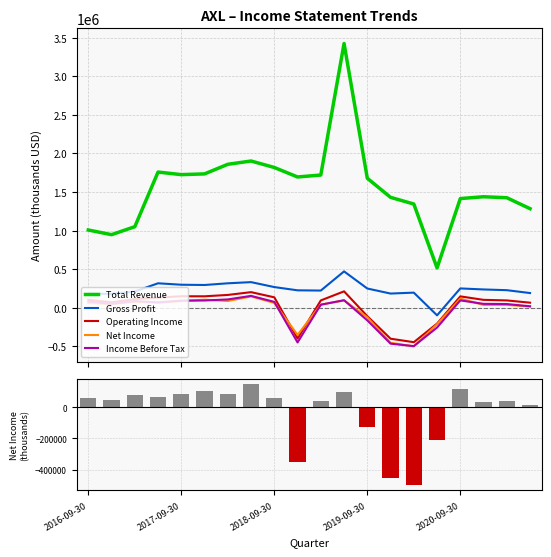

Read the Net Income value at 15, to the nearest 10.

-213200